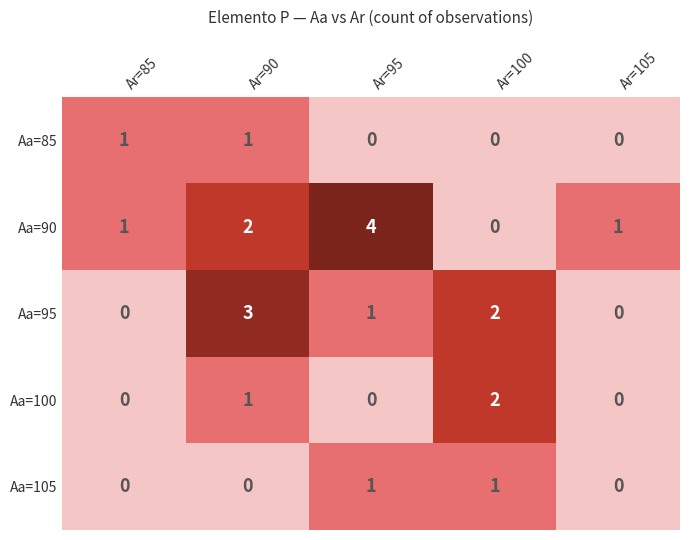

Reading left to right, what are all the values shown in this chart?

Aa=85: 1	1	0	0	0
Aa=90: 1	2	4	0	1
Aa=95: 0	3	1	2	0
Aa=100: 0	1	0	2	0
Aa=105: 0	0	1	1	0